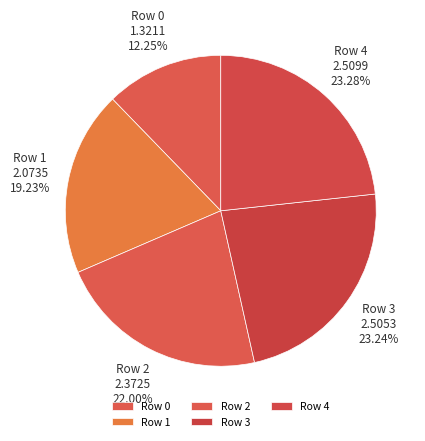

Count the number of slices in the pie.

5